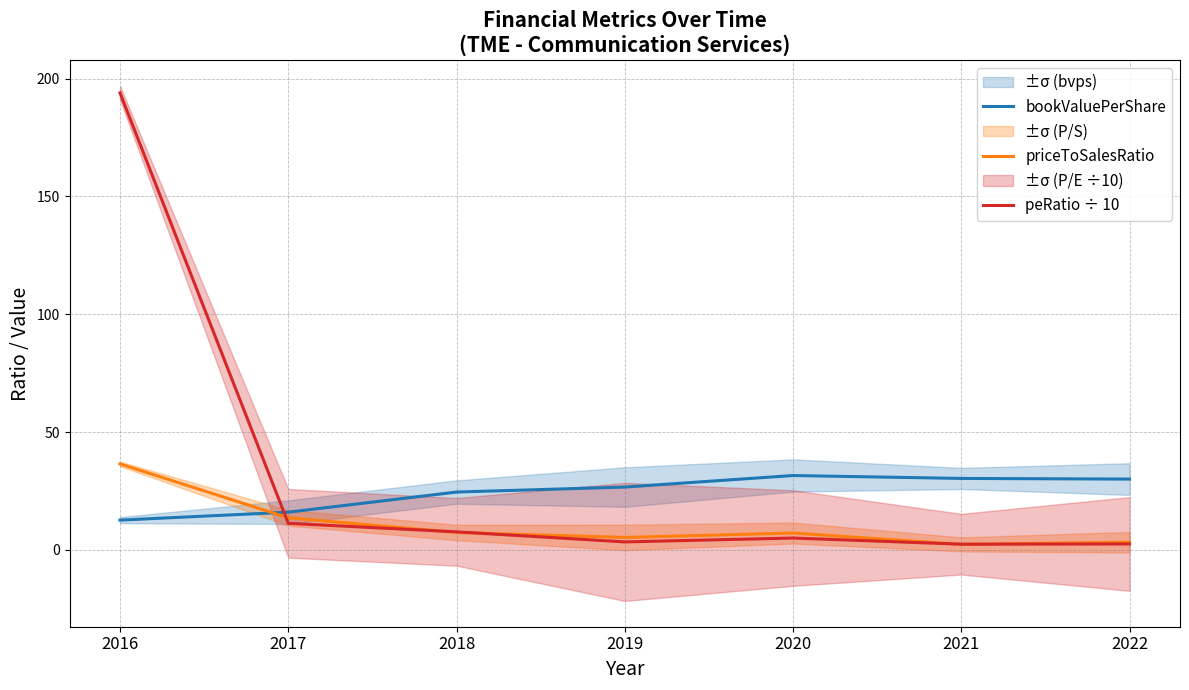

Which series has the largest total across all categories?

peRatio ÷ 10